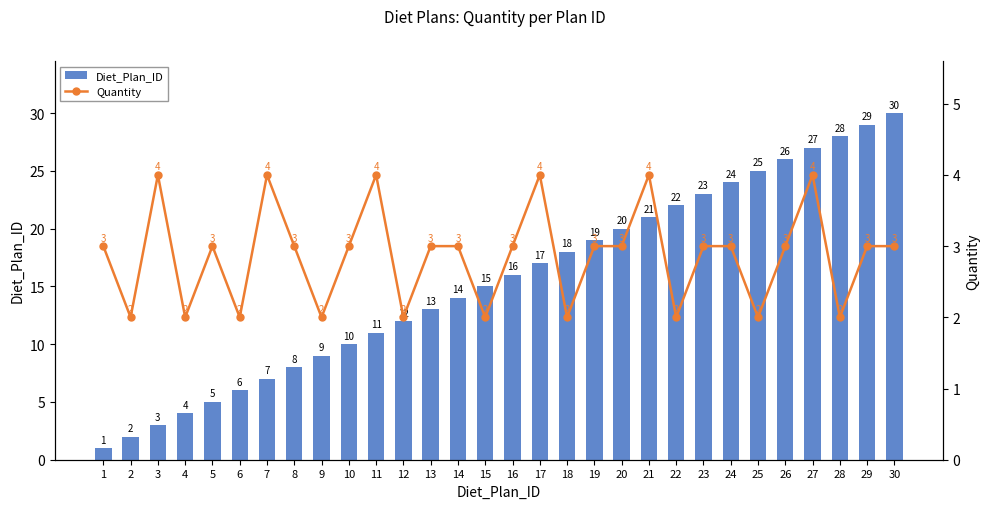

What is the greatest value displayed?

30